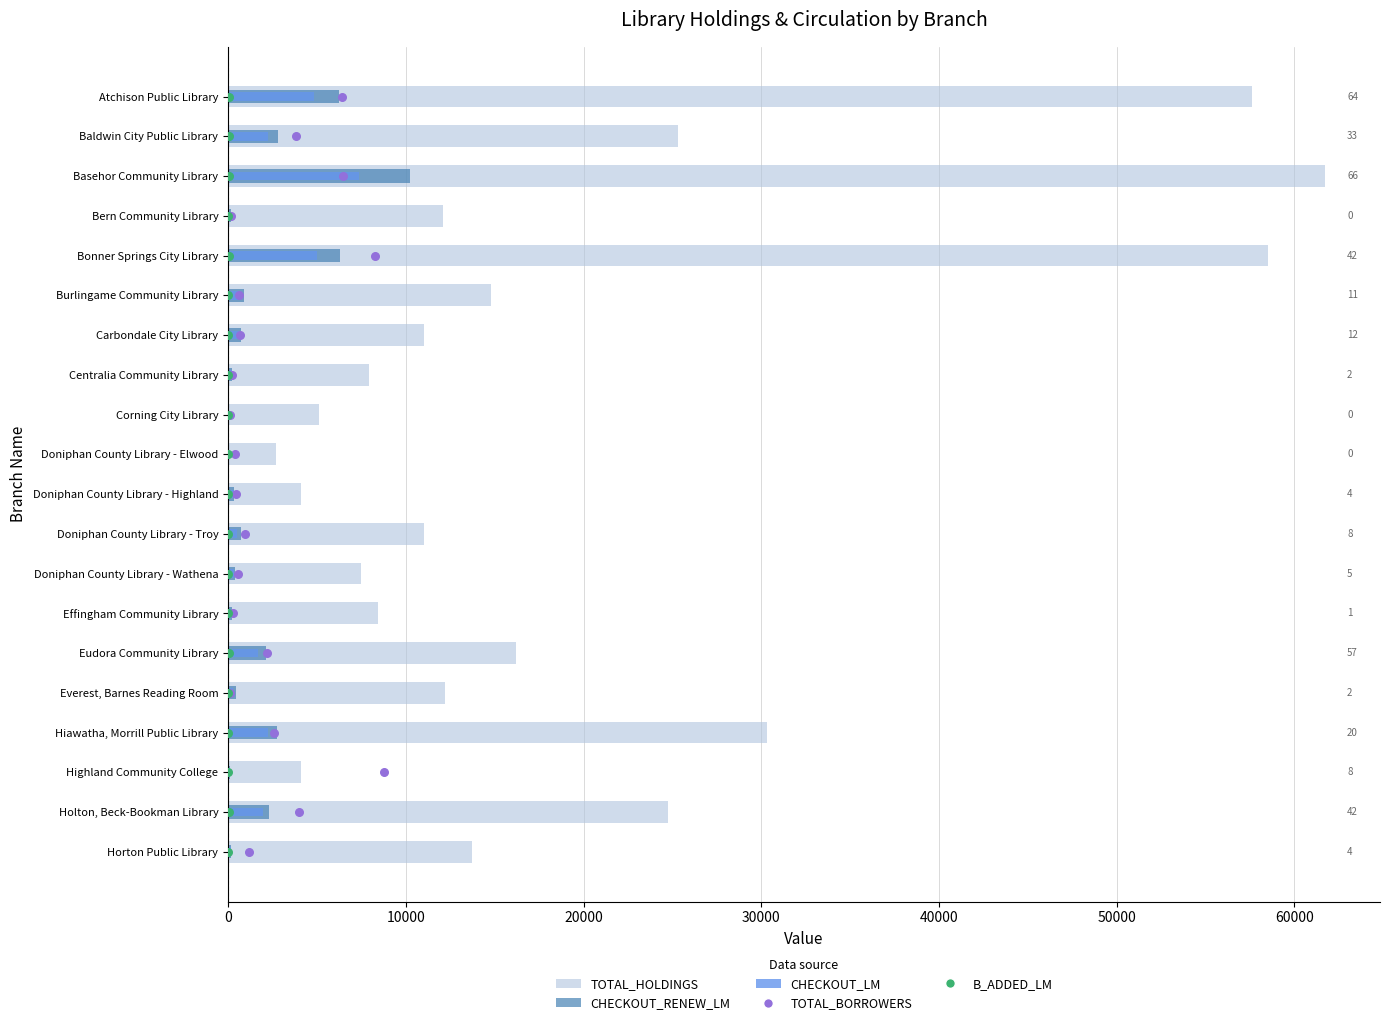

Which series has the largest total across all categories?

TOTAL_HOLDINGS